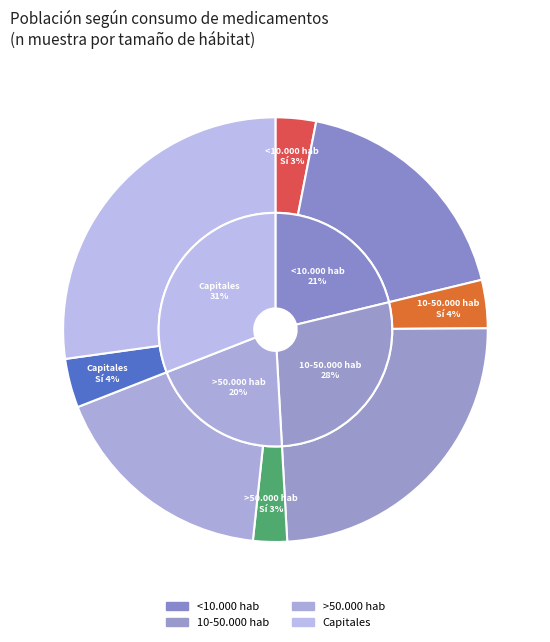

How many segments does this pie chart have?

4